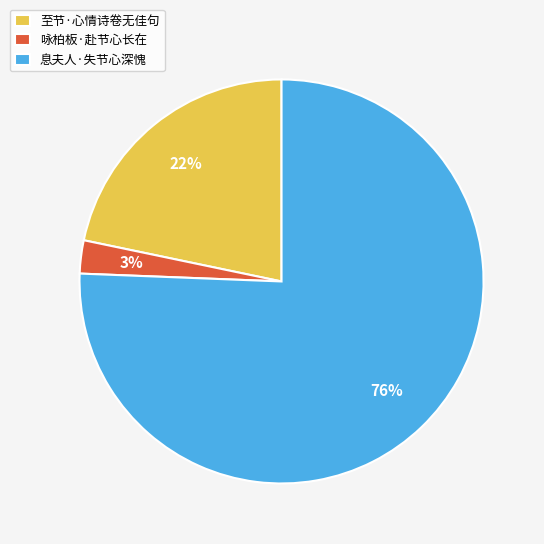

Do 至节·心情诗卷无佳句 and 咏柏板·赴节心长在 together represent more than half of the pie?

No